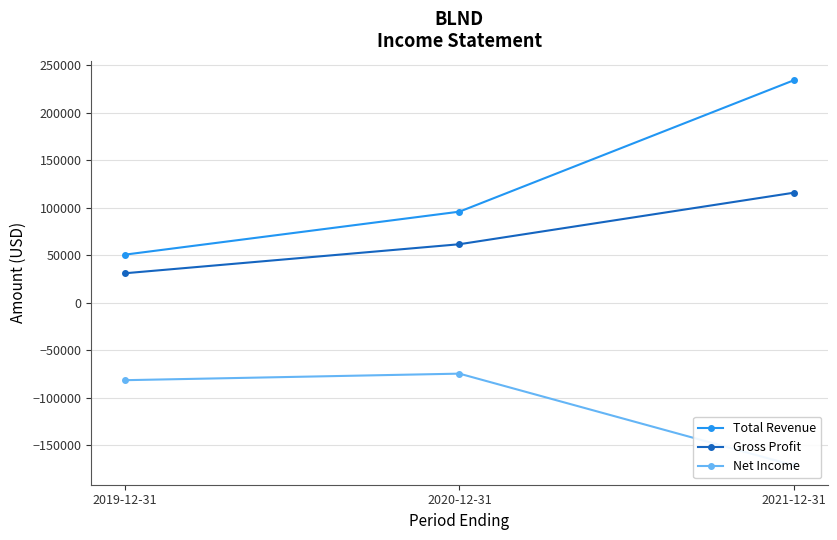

How many data points in Net Income are less than -81500?

1